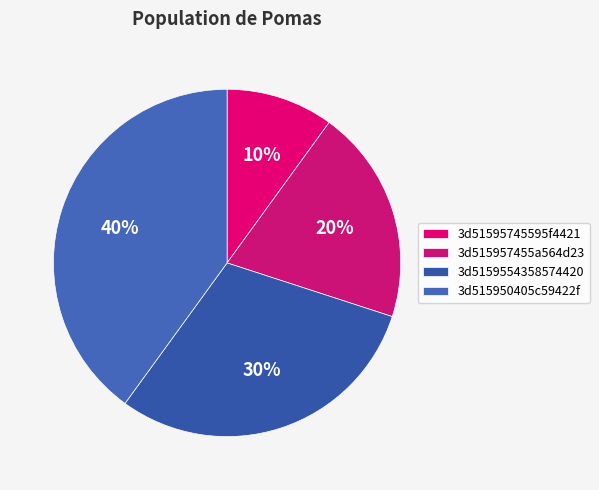

Rank the categories by value from highest to lowest.

3d515950405c59422f, 3d5159554358574420, 3d515957455a564d23, 3d51595745595f4421